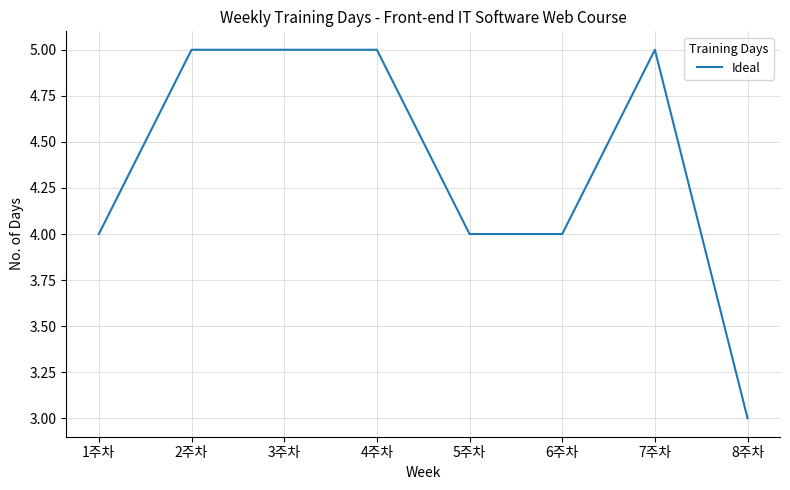

The value at 6주차 is 4. True or false?

True